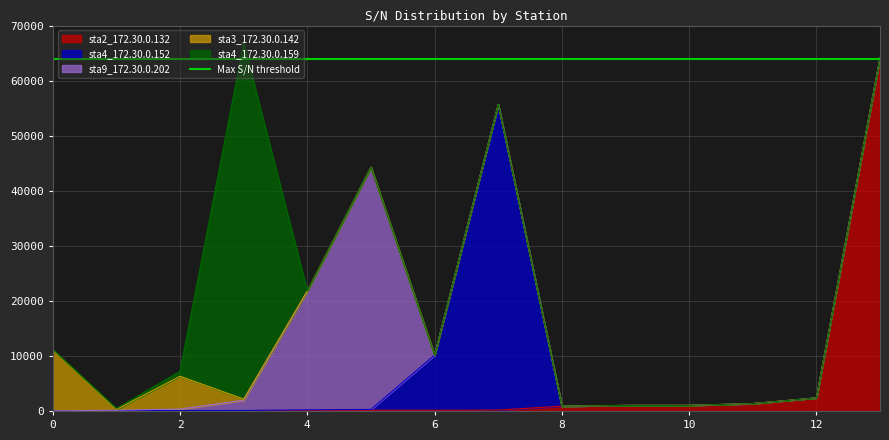

At which category does sta9_172.30.0.202 reach its first local peak?

5